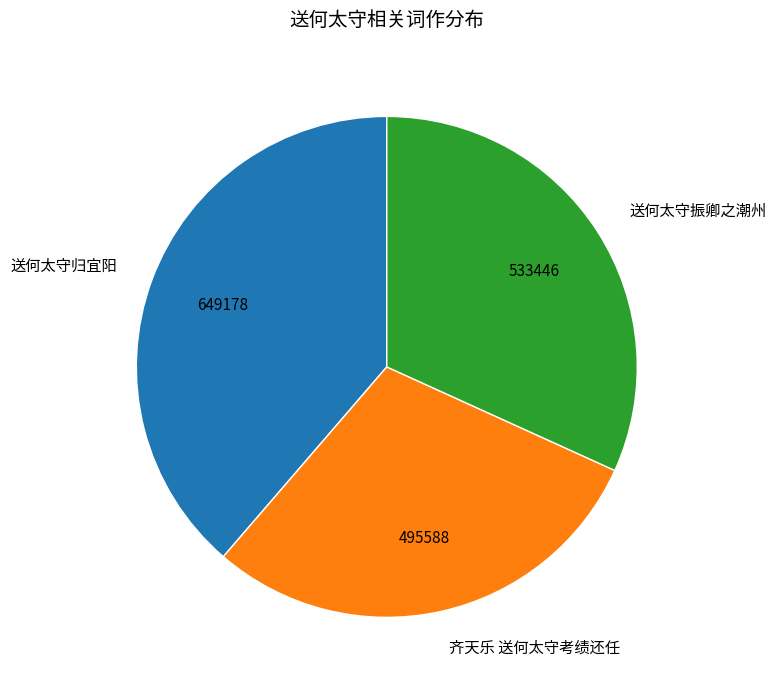

How many slices are in this pie chart?

3